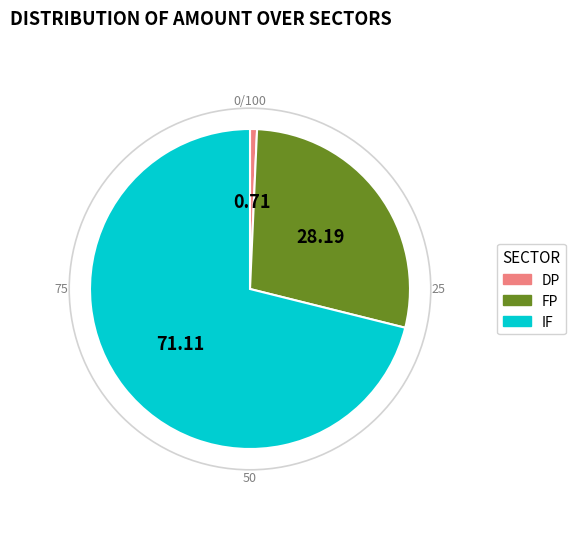

Do IF and FP together represent more than half of the pie?

Yes